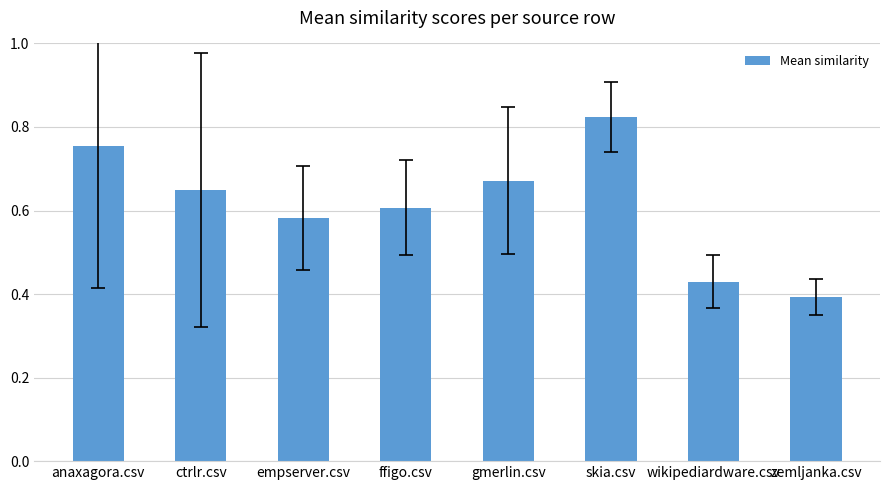

Does the chart contain stacked bars?

No